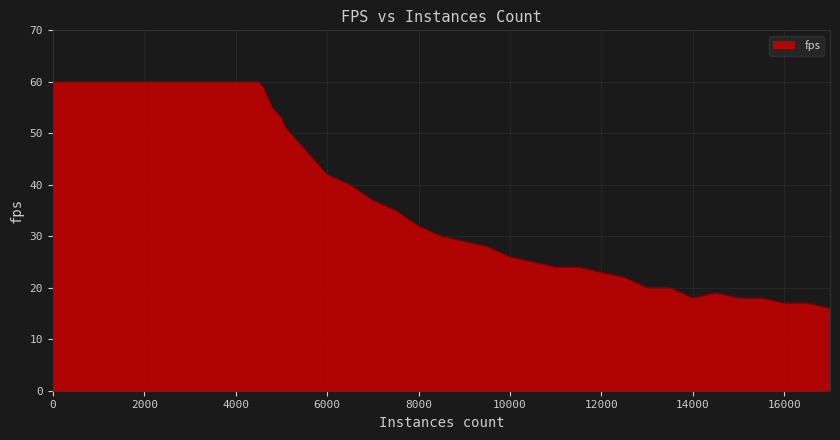

What is the maximum value shown in the chart?

60